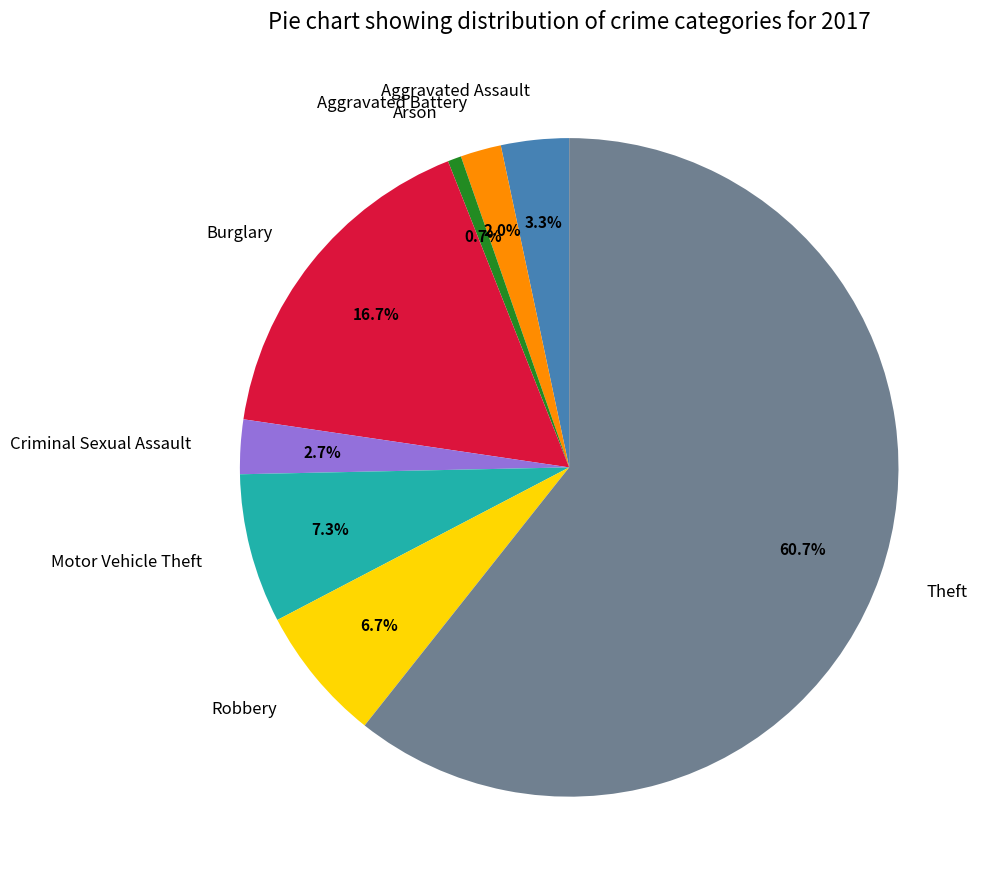

What is the total percentage of Aggravated Battery and Aggravated Assault?

5.3%